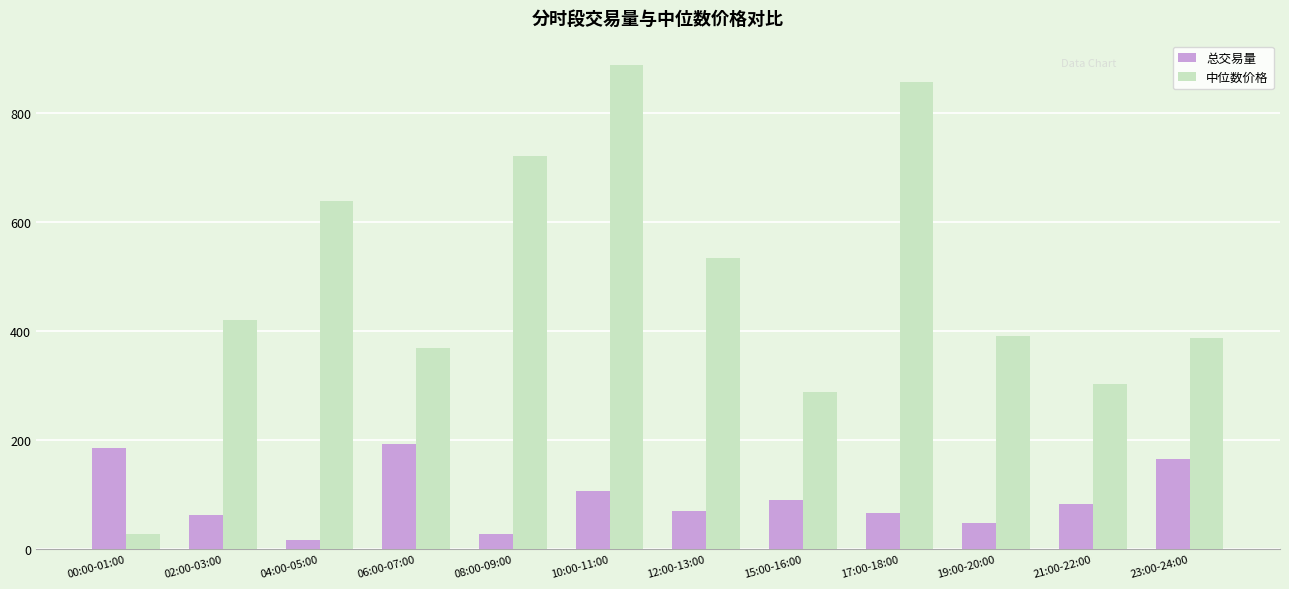

Which series has the widest spread of values?

中位数价格